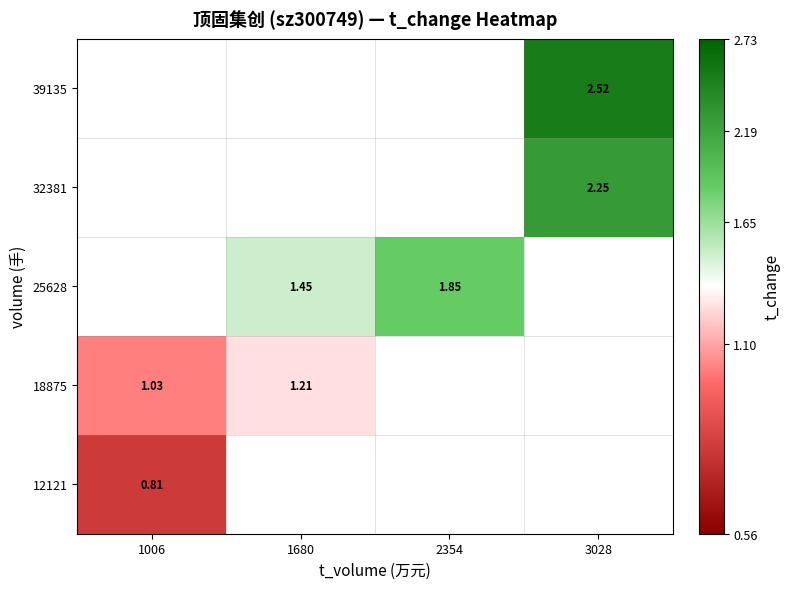

Which category has the lowest value across all series?

1006